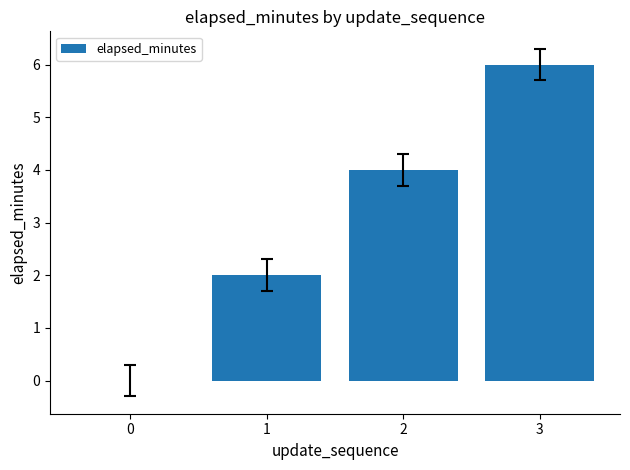

How many series are shown in this chart?

1